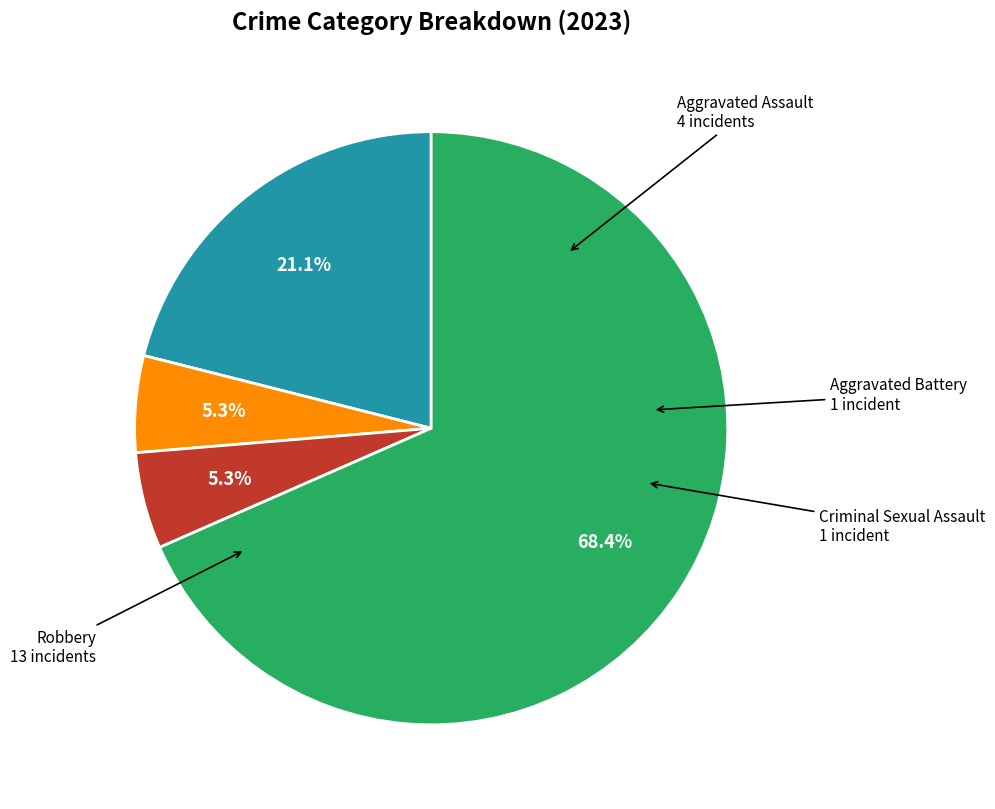

Does any single category account for the majority?

Yes